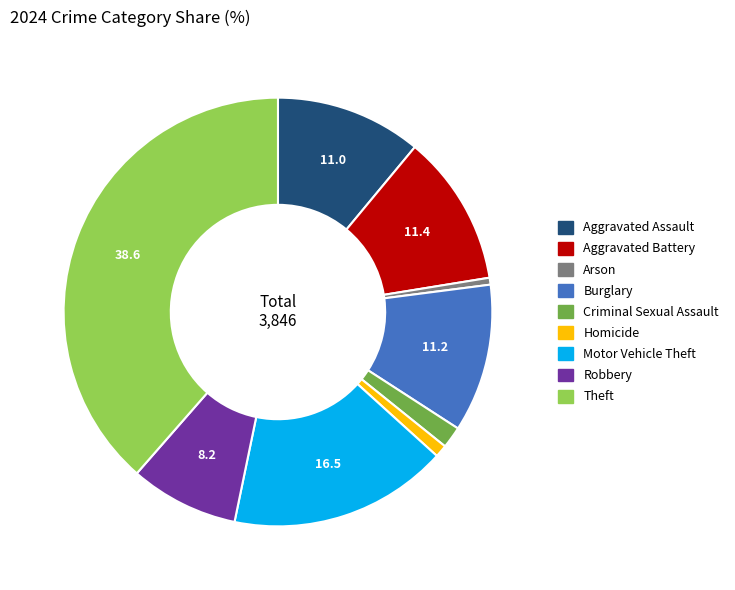

True or false: Theft accounts for 45% of the total.

False